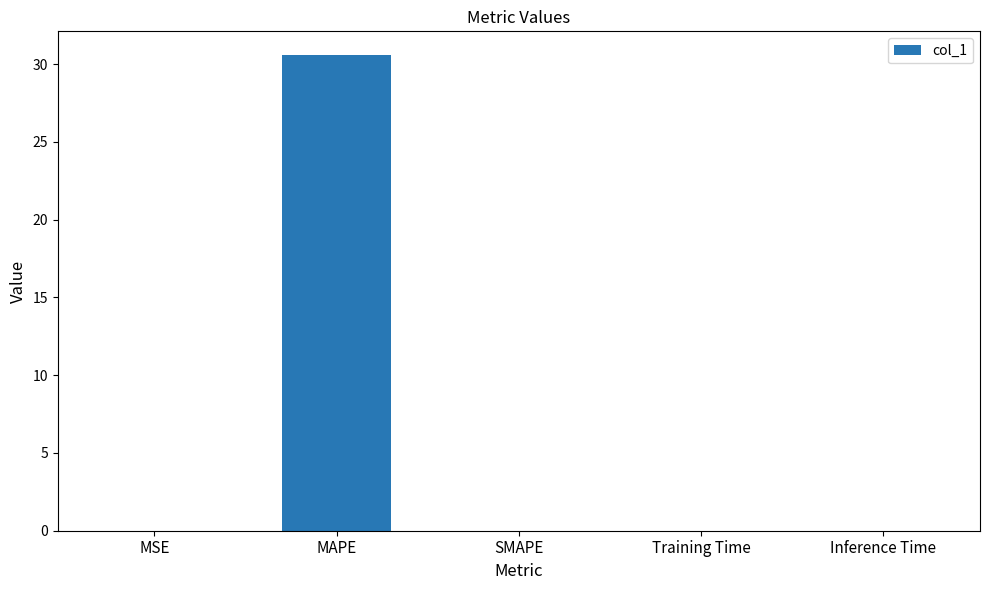

The value at Inference Time is 0.0. True or false?

True